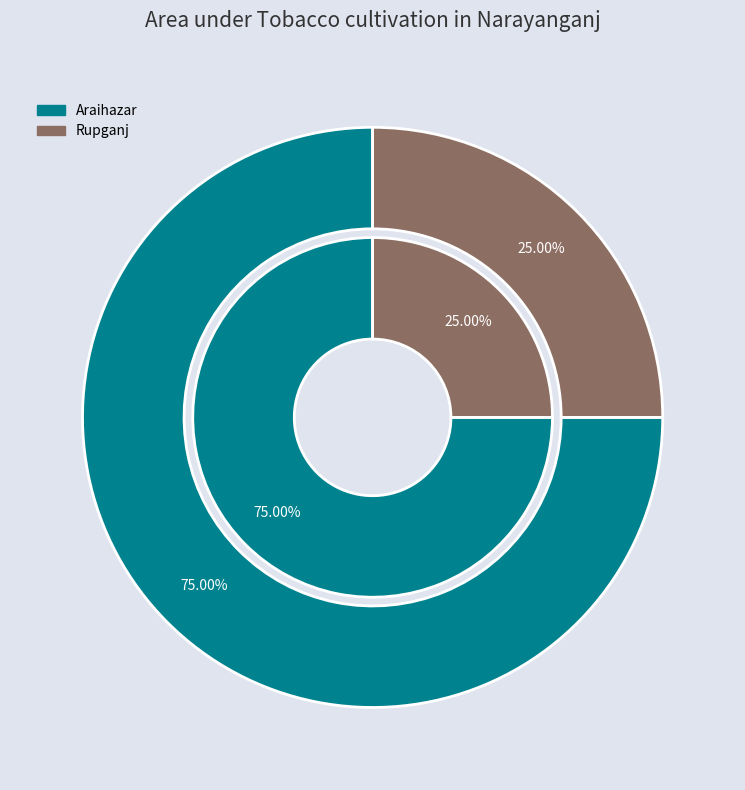

Which slice represents more than half of the pie?

Araihazar